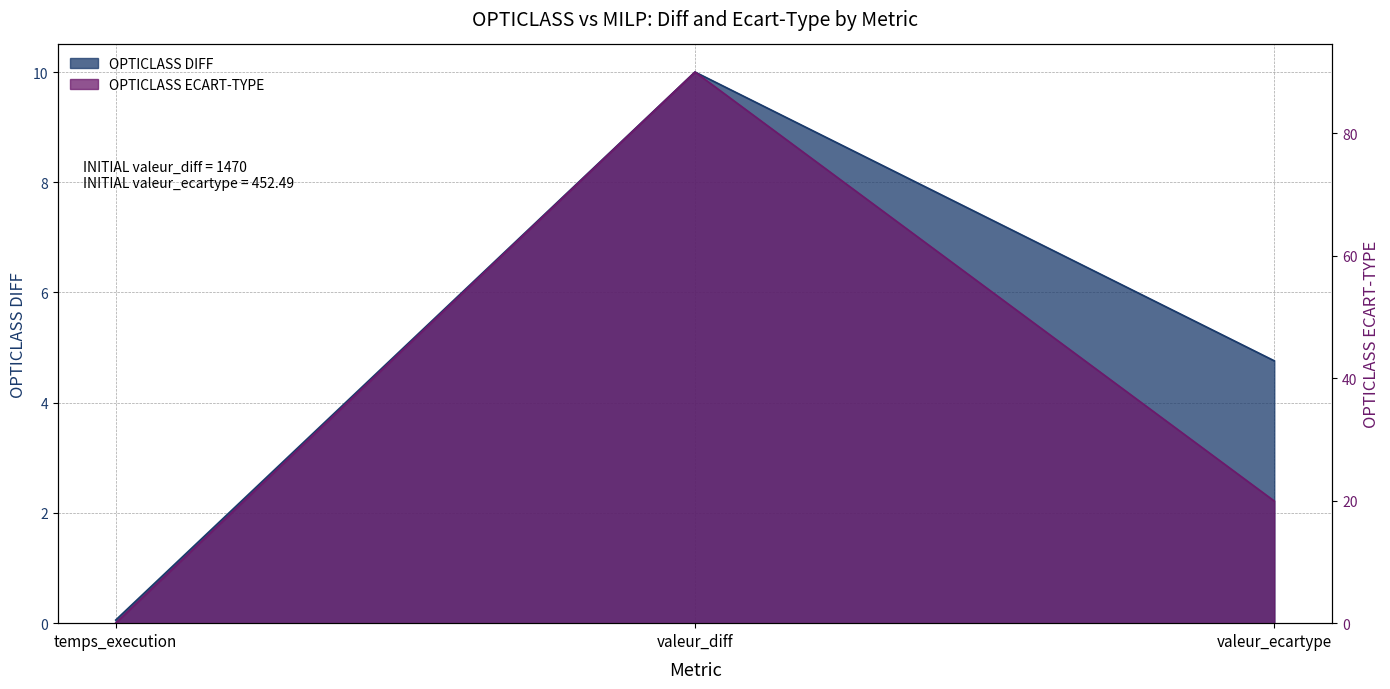

What is the difference between the highest and lowest values at valeur_diff?

80.0